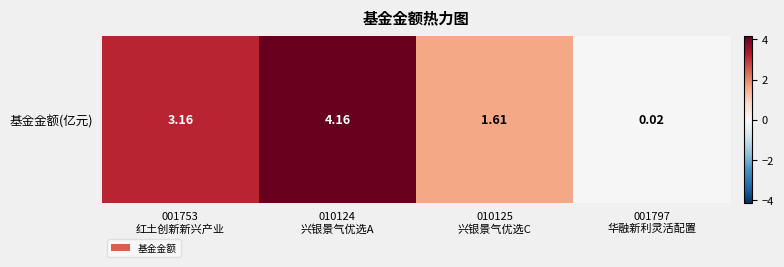

The value at 001753
红土创新新兴产业 is 3.2. True or false?

True